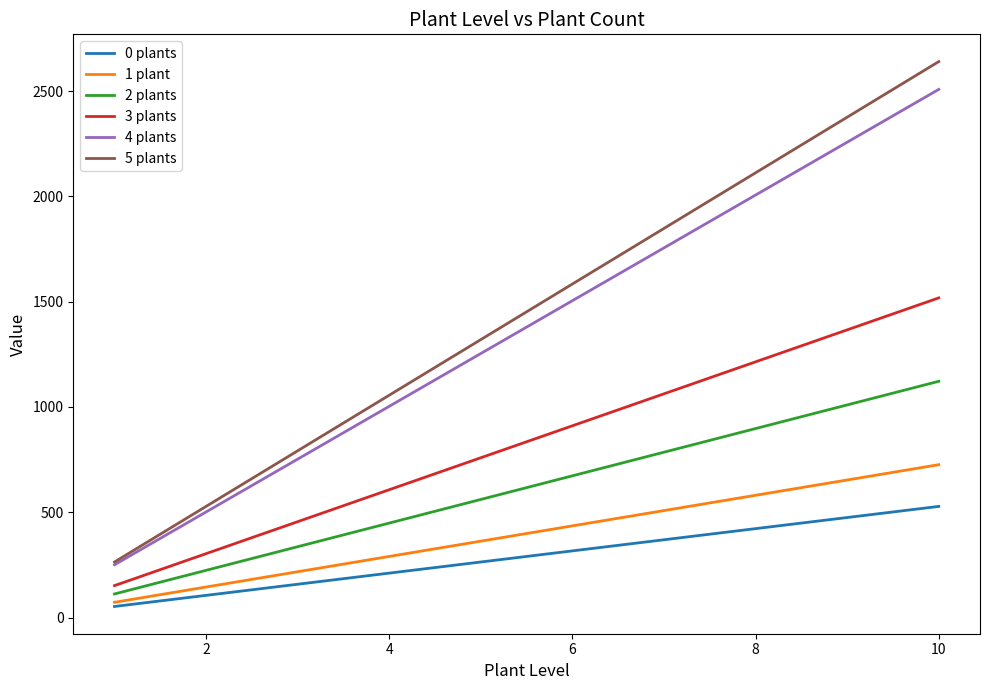

True or false: 0 plants and 2 plants intersect in this chart.

False